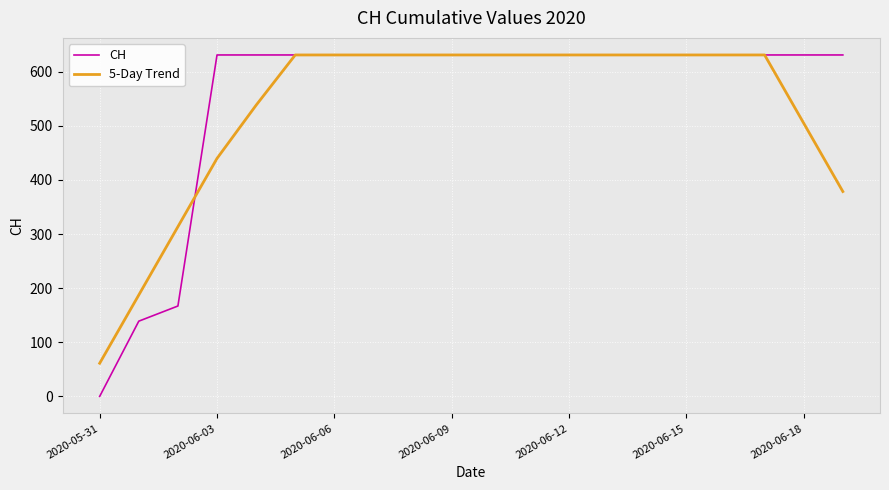

After their last crossing, which series has the higher values: CH or 5-Day Trend?

CH